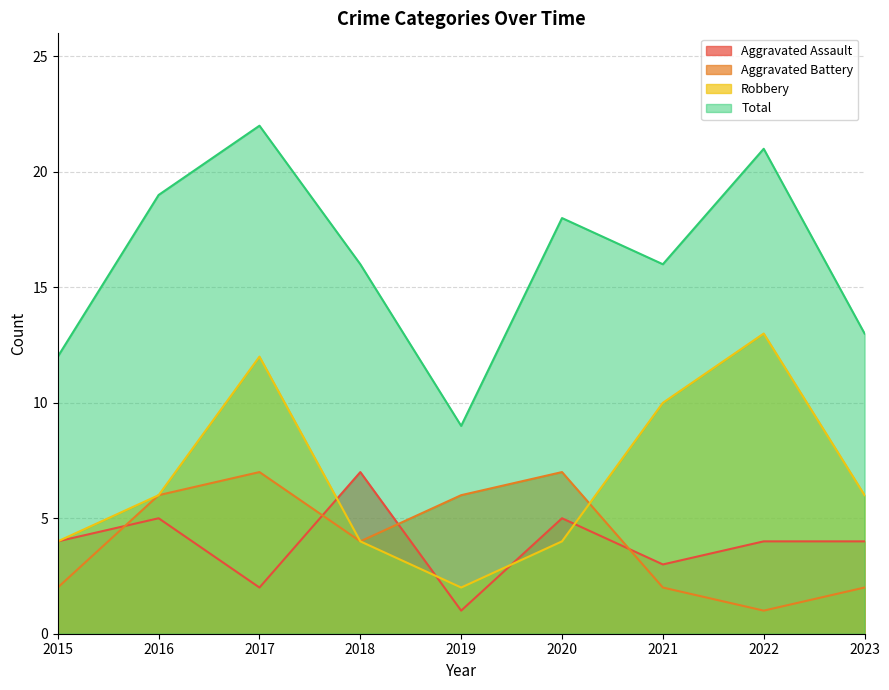

True or false: Robbery has more than 1 interior local peaks.

True